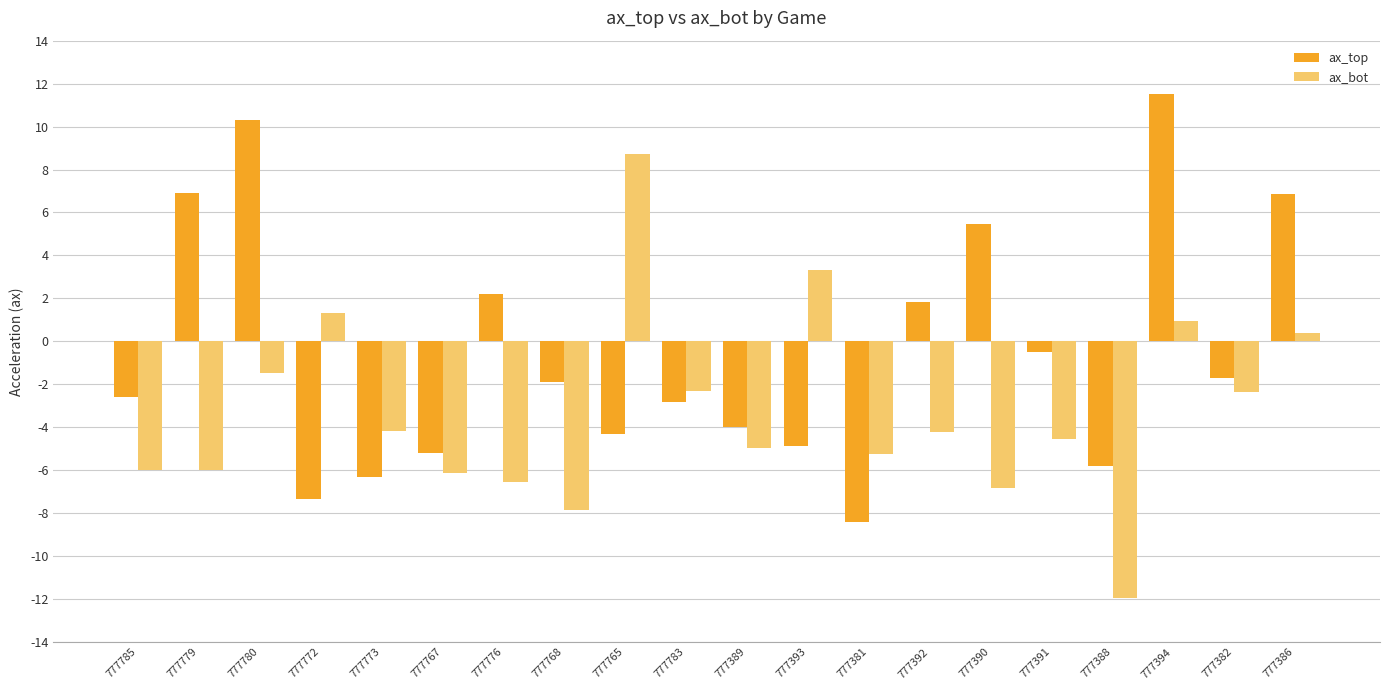

What is the label of the 20th bar from the left?

777386